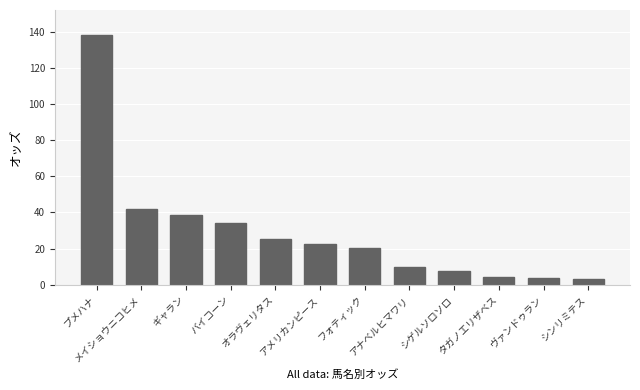

Which has a higher value, フォティック or オラヴェリタス?

オラヴェリタス